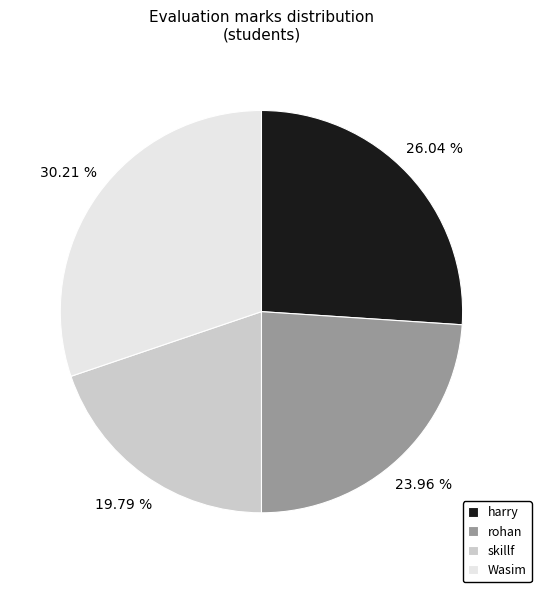

True or false: skillf accounts for 30% of the total.

False